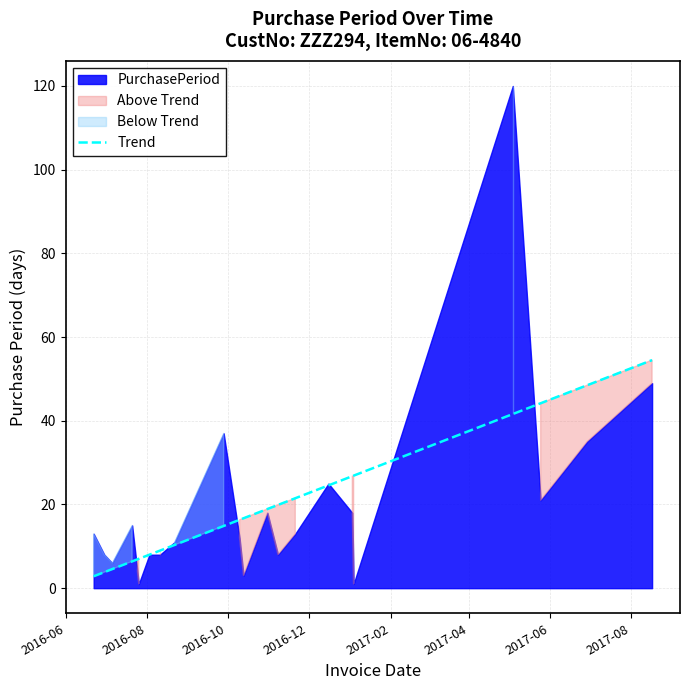

What is the lowest value of the Trend series?

2.8